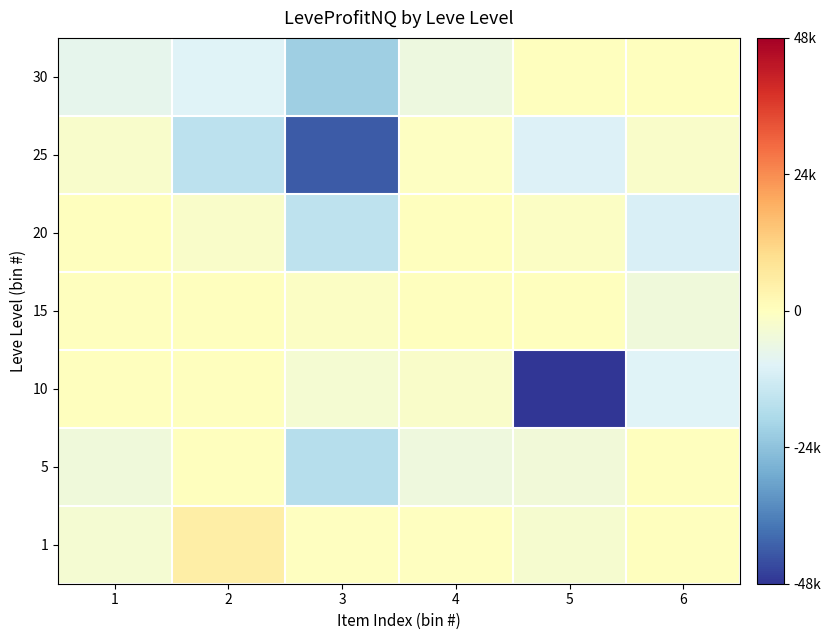

Count the number of data series in this chart.

7